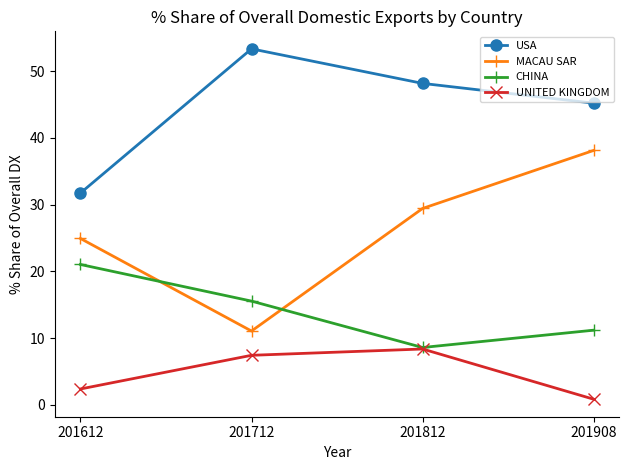

How many lines are shown in the chart?

4